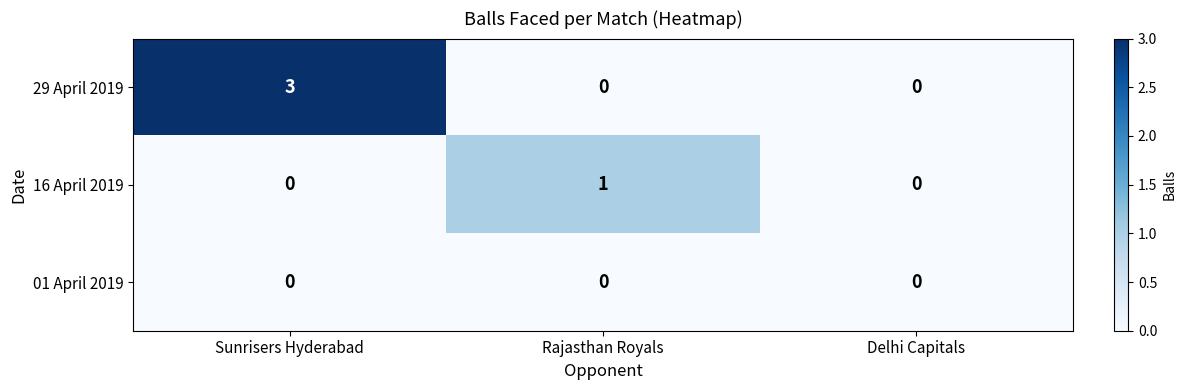

Which series has the largest total across all categories?

29 April 2019